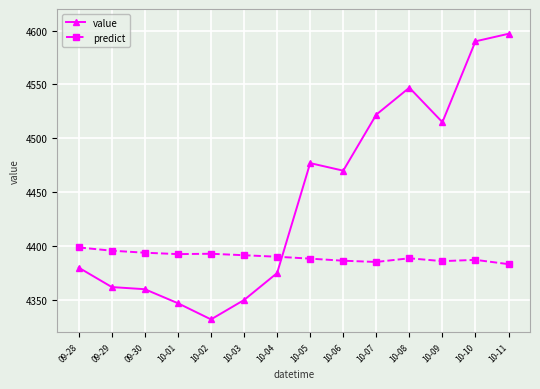

What are all the series names shown in the legend?

value, predict